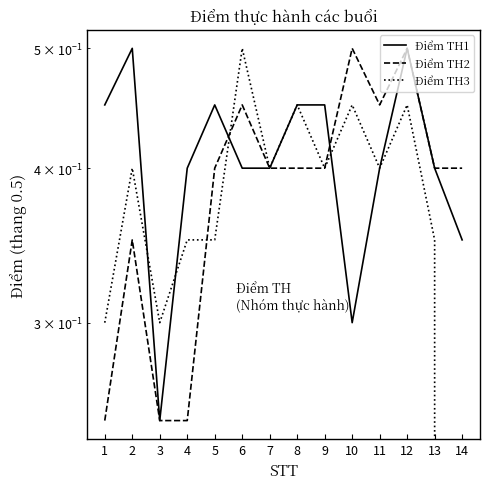

What are all the series names shown in the legend?

Điểm TH1, Điểm TH2, Điểm TH3